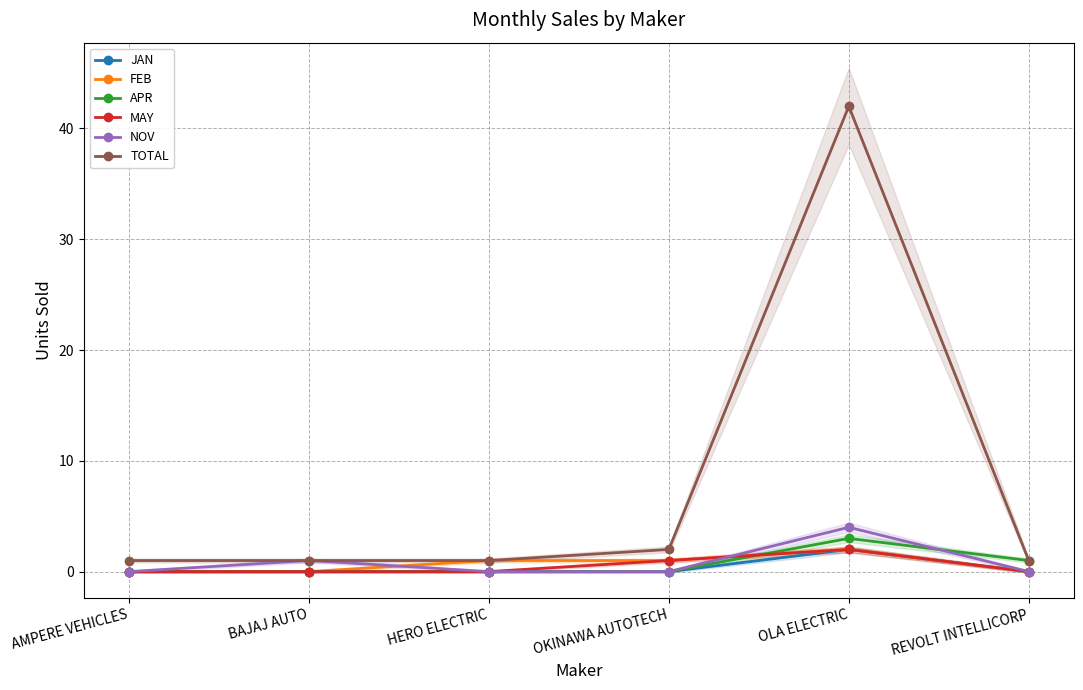

At which label does FEB first exceed 1?

OLA ELECTRIC